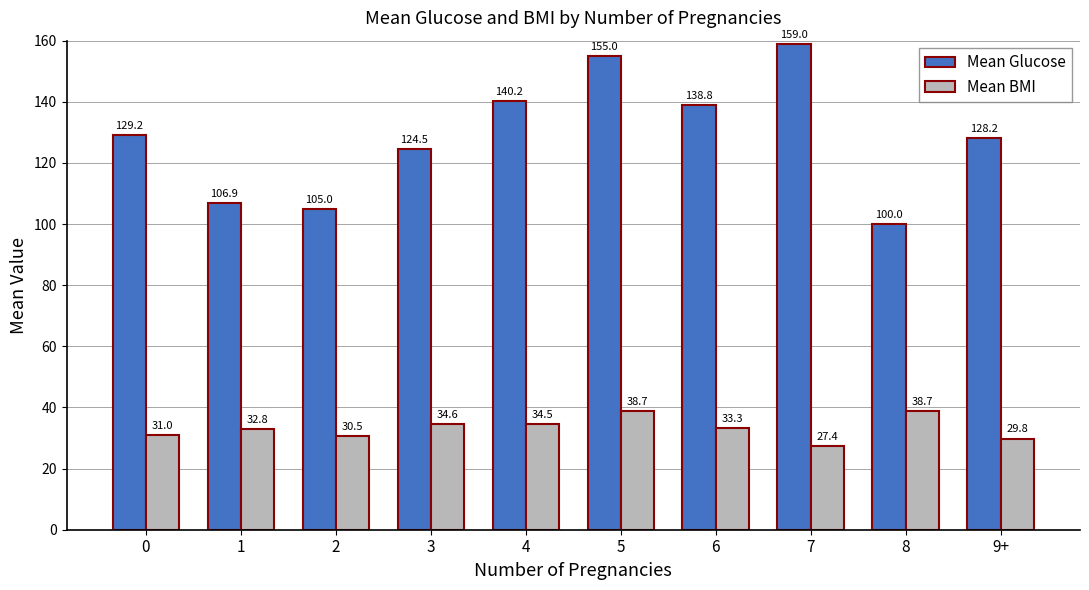

How many values in the Mean BMI series exceed 33?

5